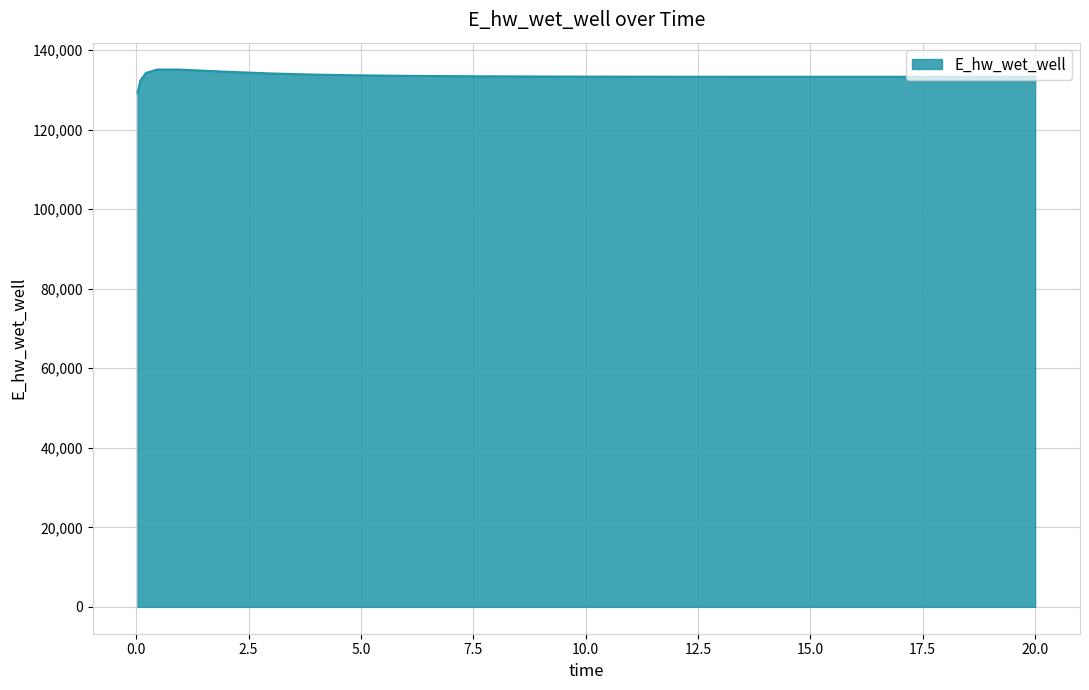

What is the greatest value displayed?

135106.9